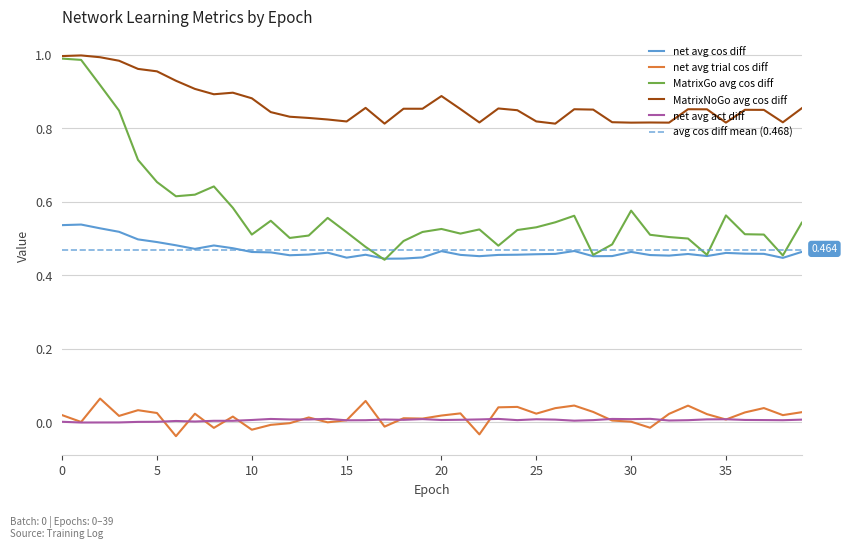

What is the minimum value for net_avg_cos_diff?

0.4